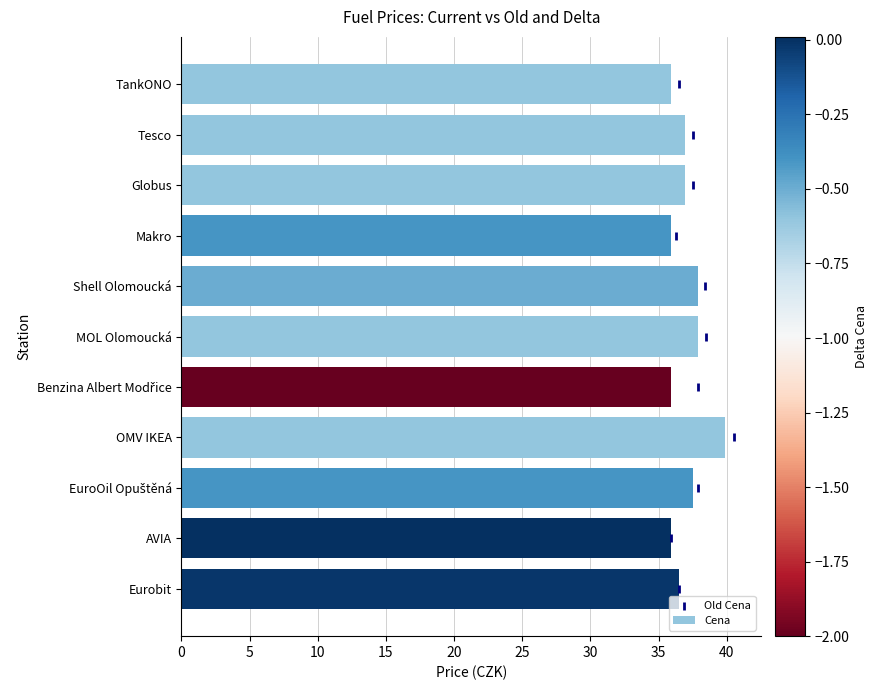

Which series has the largest Y range (max minus min)?

Old Cena